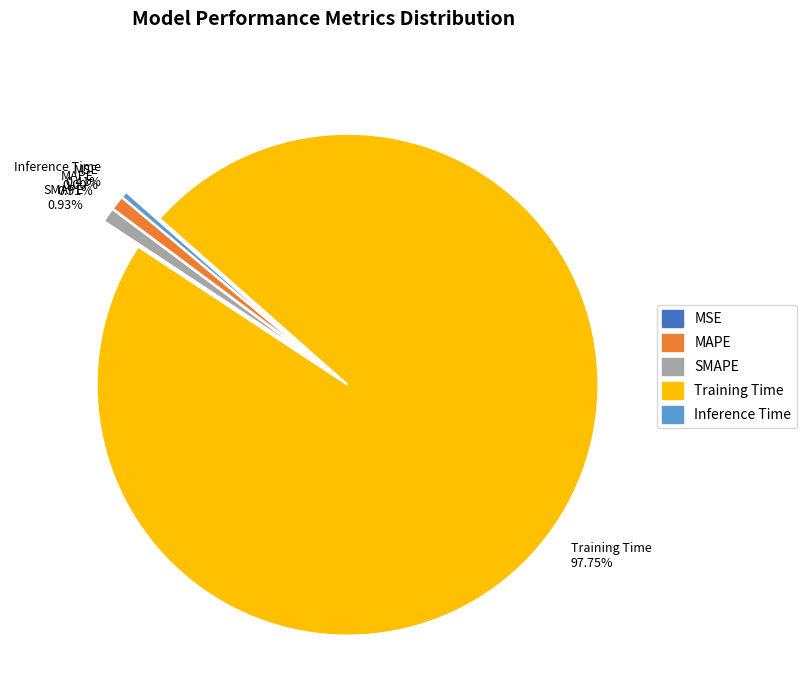

Is there any slice that represents more than half of the pie?

Yes